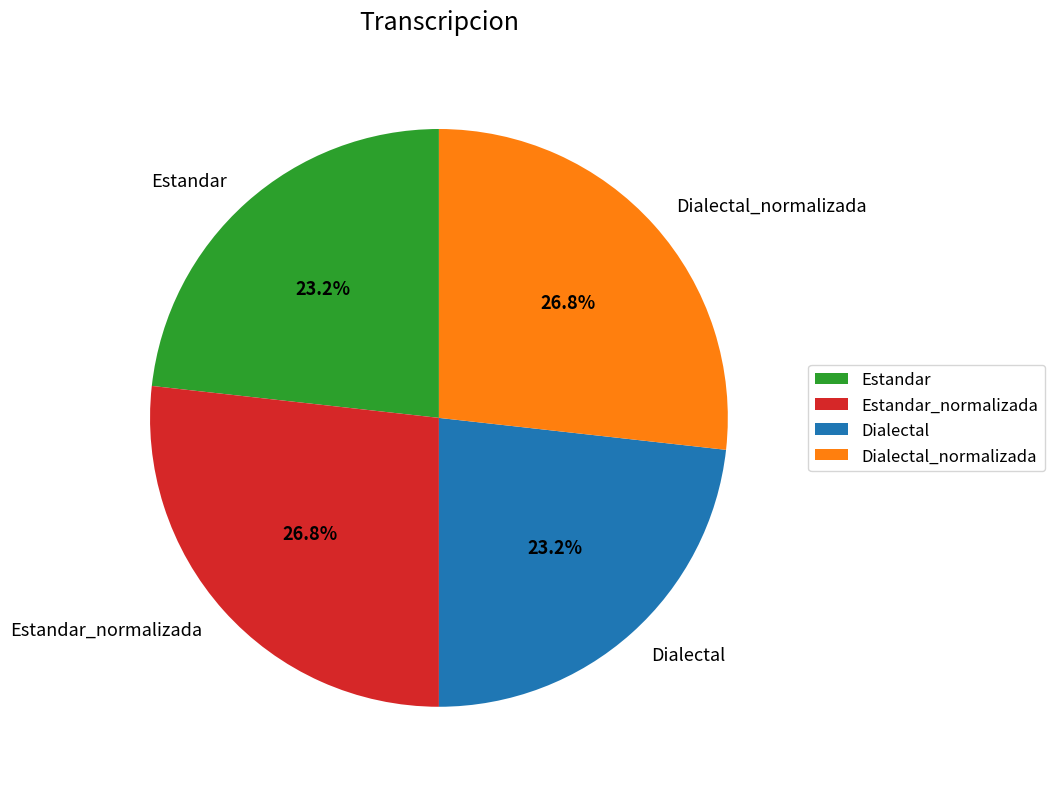

Is Estandar_normalizada the majority of the pie?

No